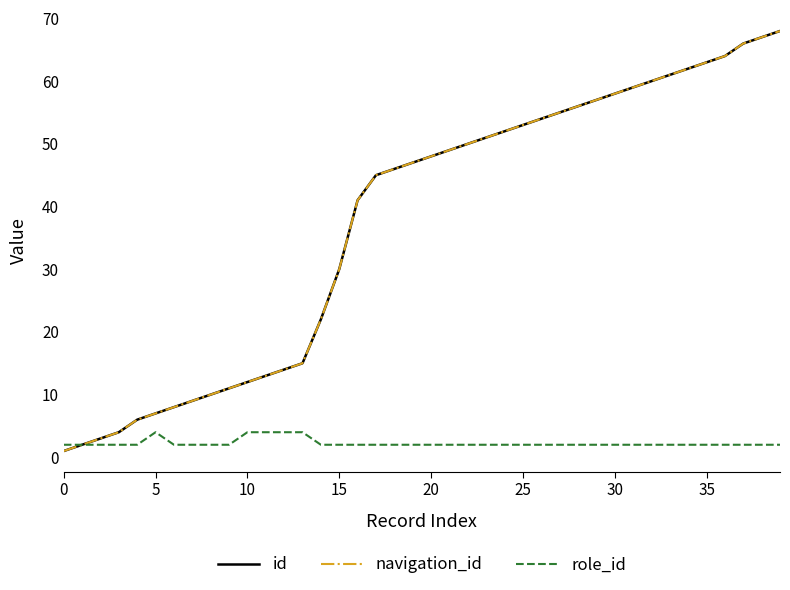

True or false: id and role_id cross at least once.

False